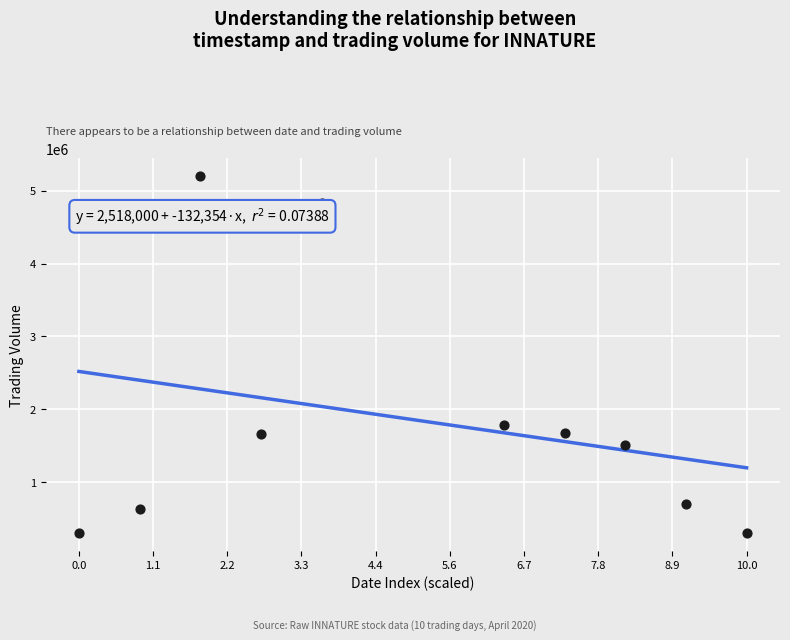

What Y value in the scatter plot is closest to 2747750?

1782000